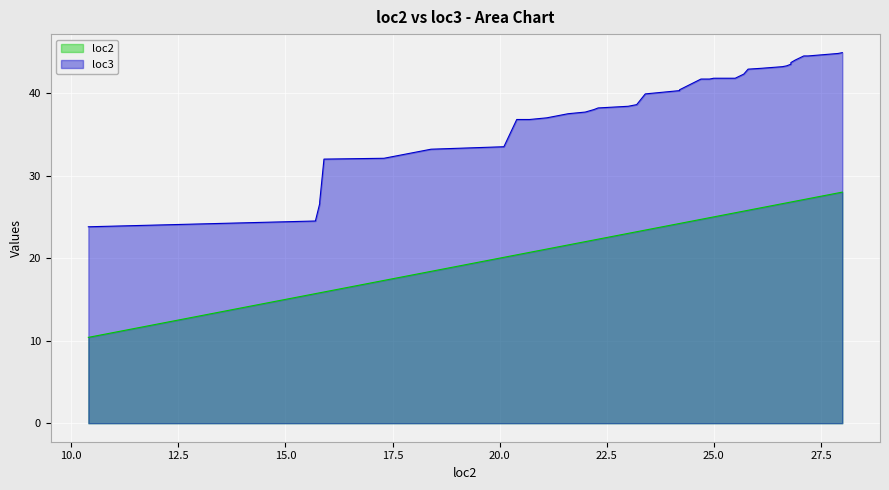

What is the sum of all loc3 values?

1547.8